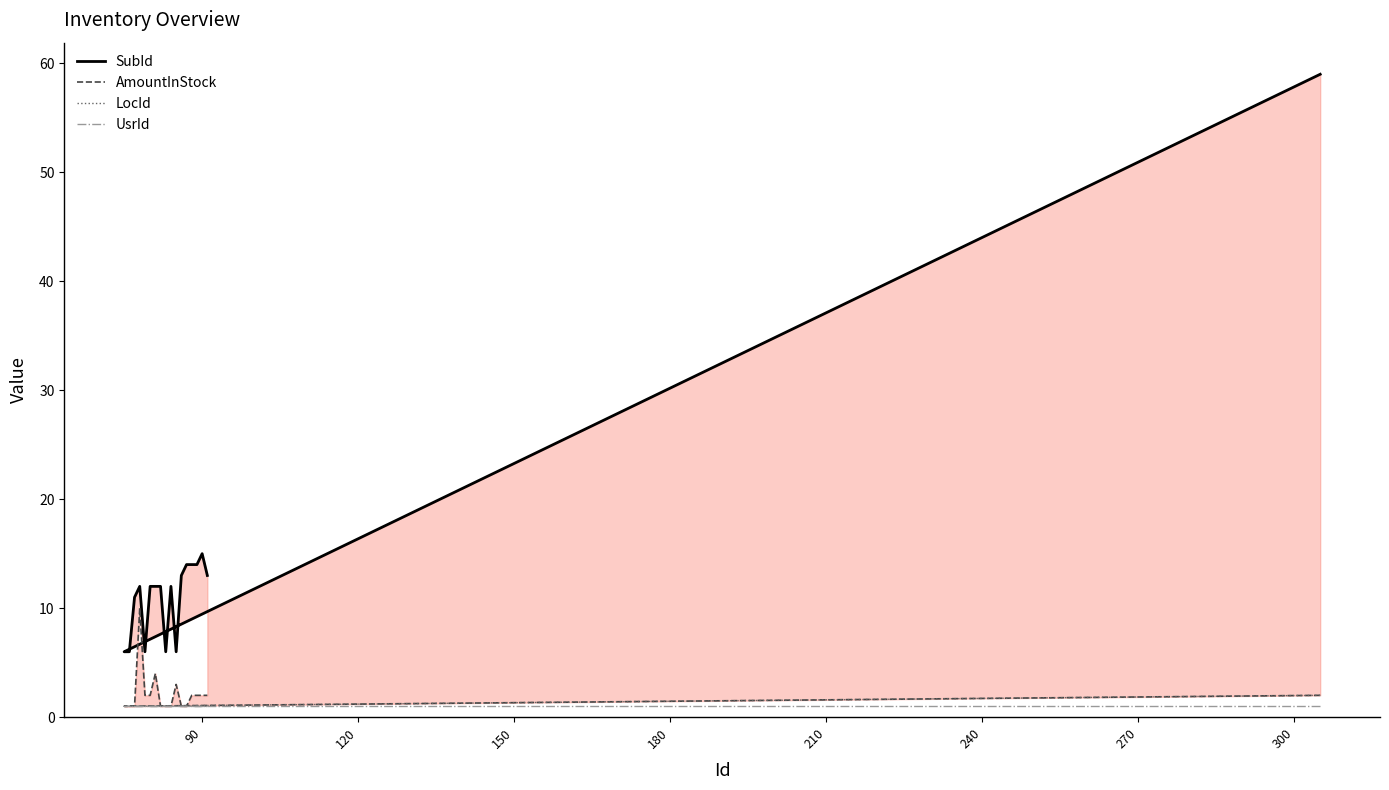

At 90, list the series in order from largest to smallest.

SubId, AmountInStock, LocId, UsrId